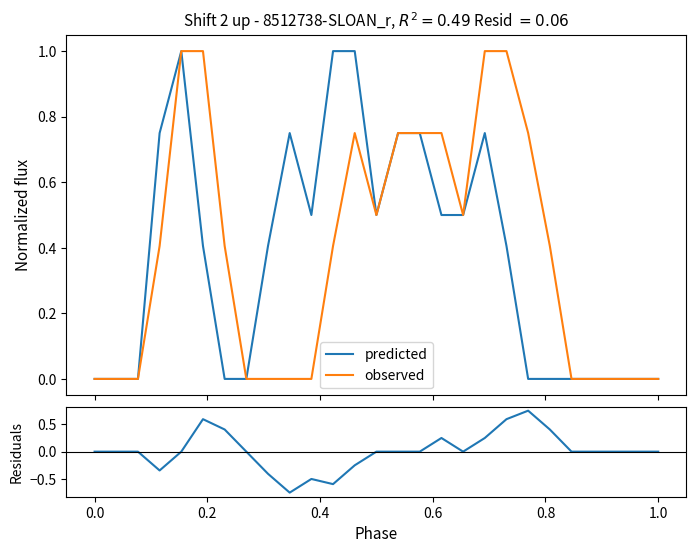

True or false: predicted has a value of -0.7 at 0.0.

False